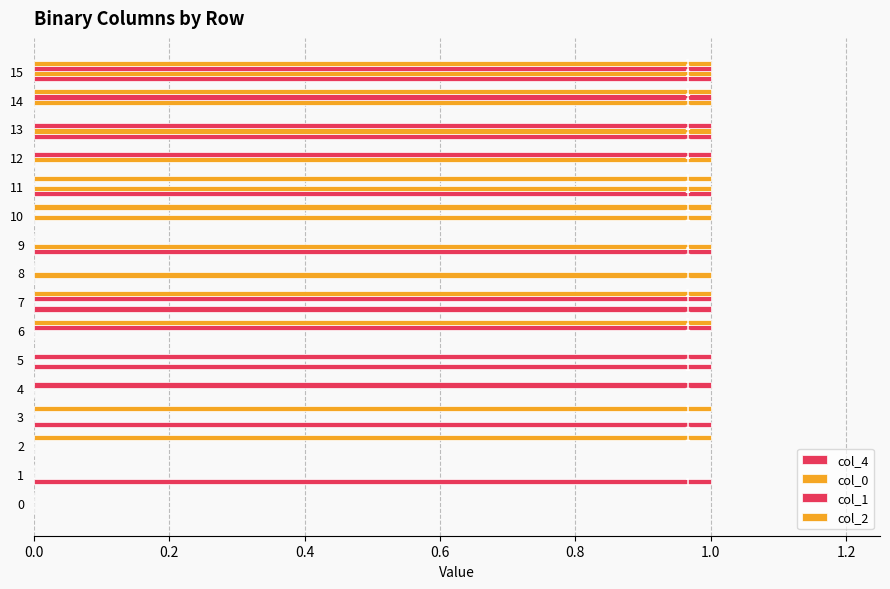

Count the number of categories in the chart.

16